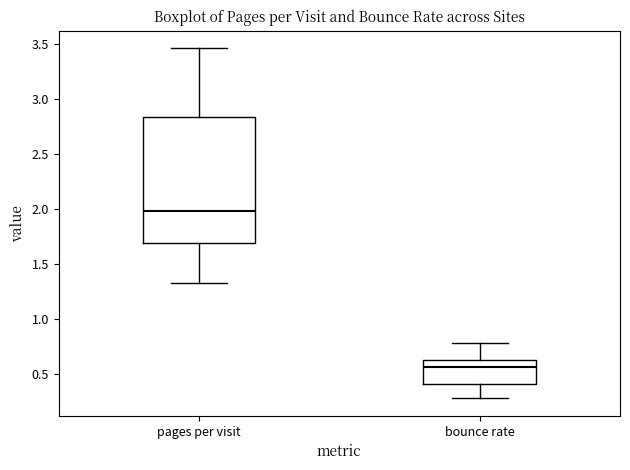

Reading left to right, transcribe this box plot: for each box, give where its median line is, the range the box spans, and where its two whiskers end, as read against the y-axis. The values are not printed on the chart, so give them approximately, as read against the axis.

pages per visit: median 2.00, box 1.70 to 2.85, whiskers 1.35 to 3.45
bounce rate: median 0.55, box 0.40 to 0.65, whiskers 0.30 to 0.80